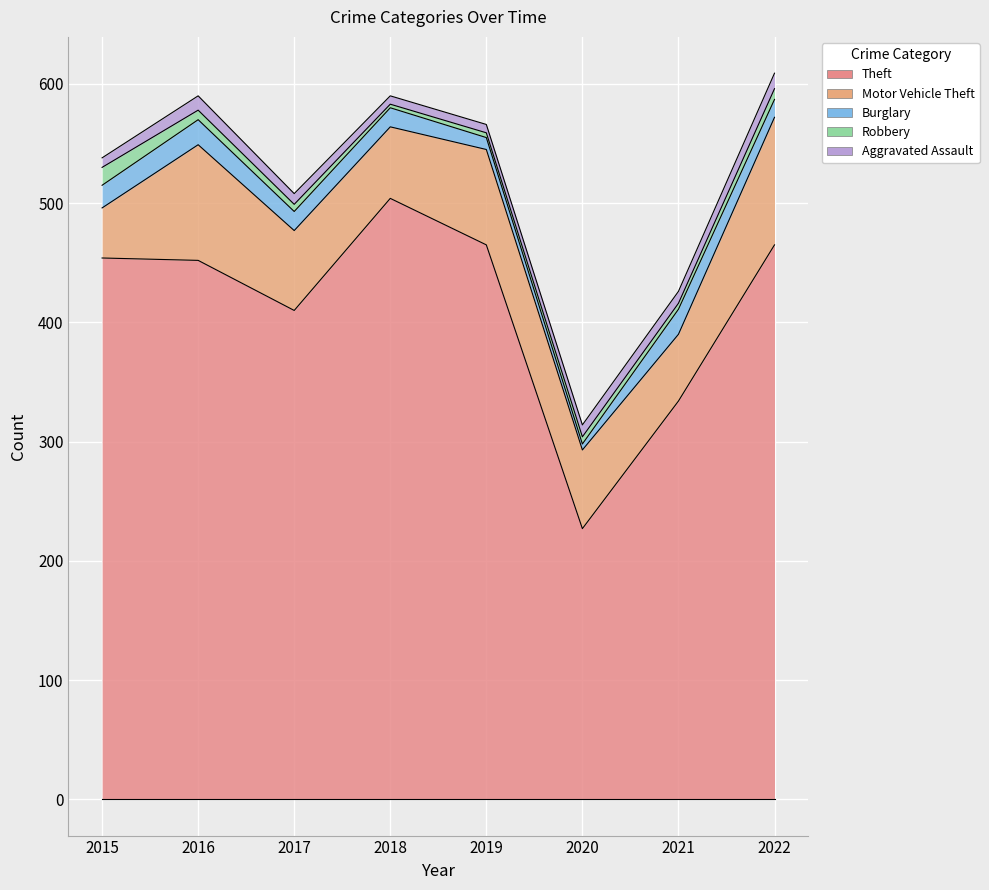

What is the sum of the Robbery values at 2017 and 2022?

15